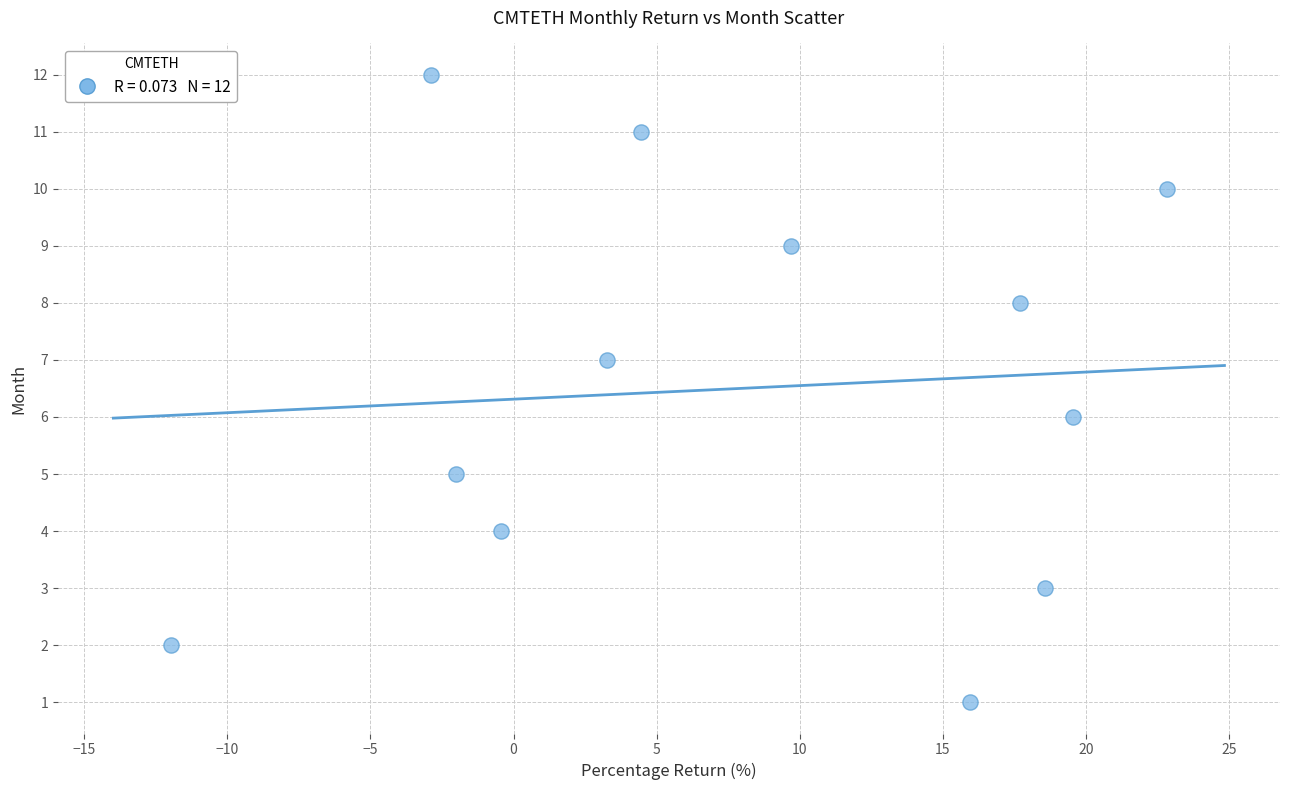

What is the range of Y values (max minus min)?

11